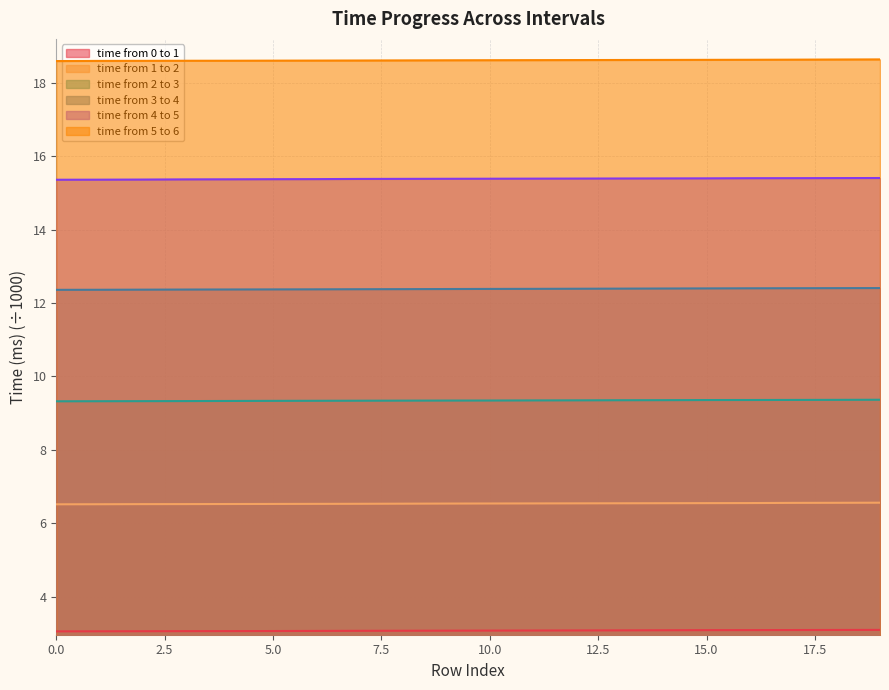

Between 9 and 15, which series saw the biggest shift?

time from 3 to 4